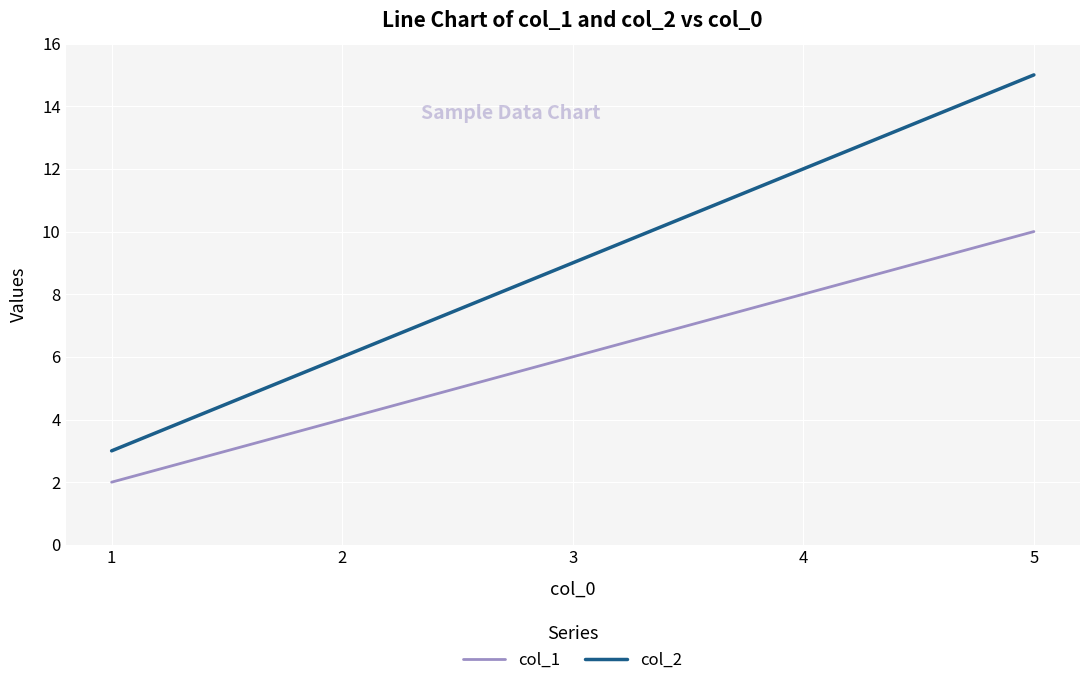

The value of col_2 at 5 is 15. True or false?

True